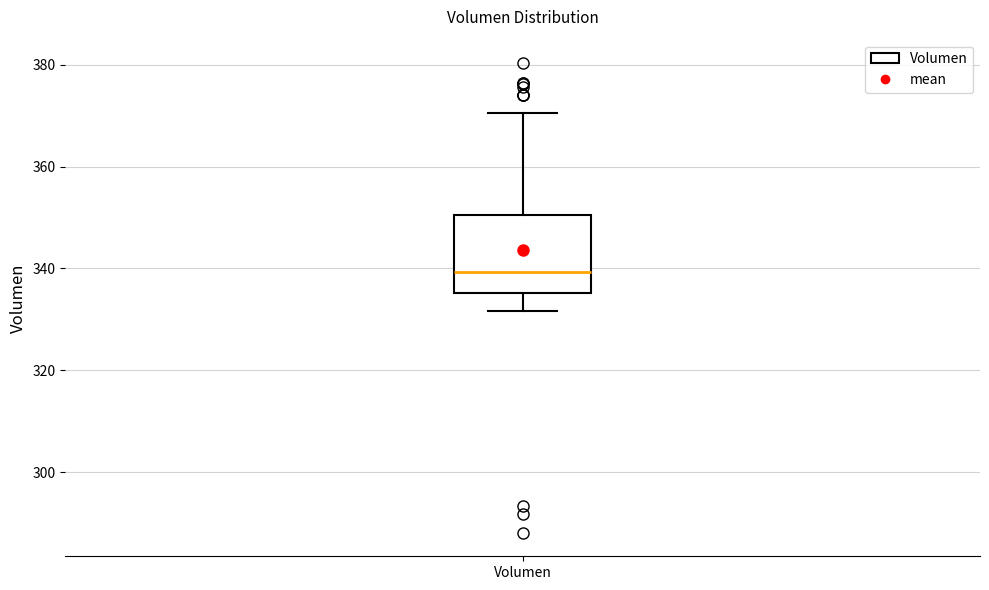

Read this box plot against the y-axis: the position of the median line, the range covered by the box, and the ends of both whiskers. The values are not printed on the chart, so give them approximately, as read against the axis.

median 340, box 336 to 350, whiskers 332 to 370